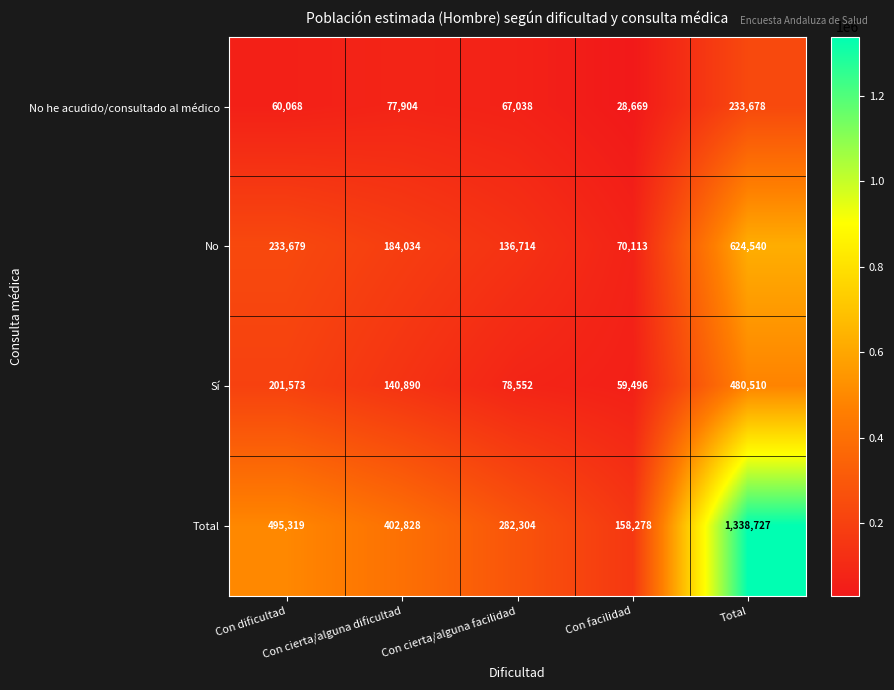

What is the sum of all Sí values?

961021